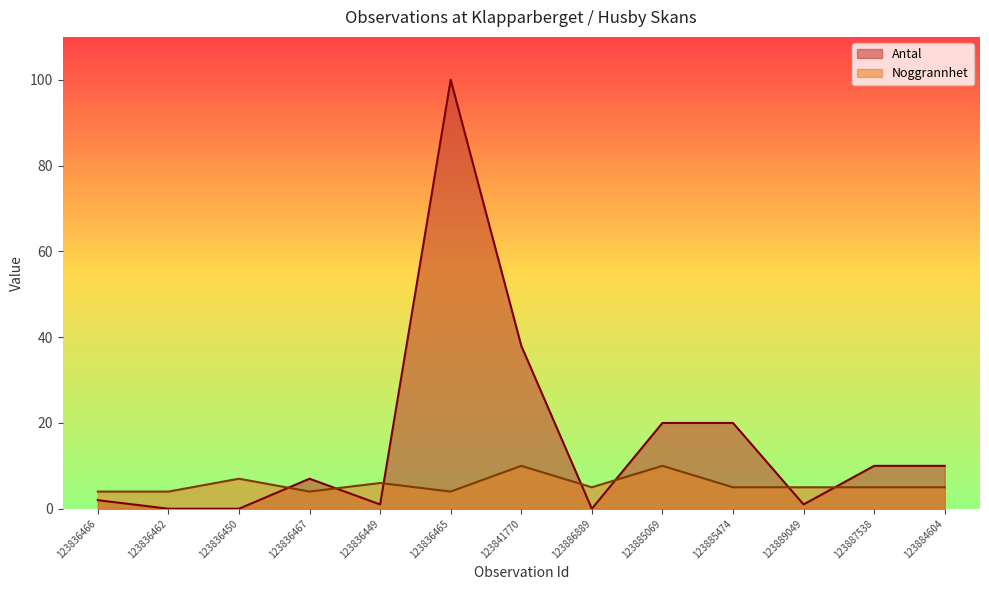

Is it true that Antal equals 20 at 123885474?

True